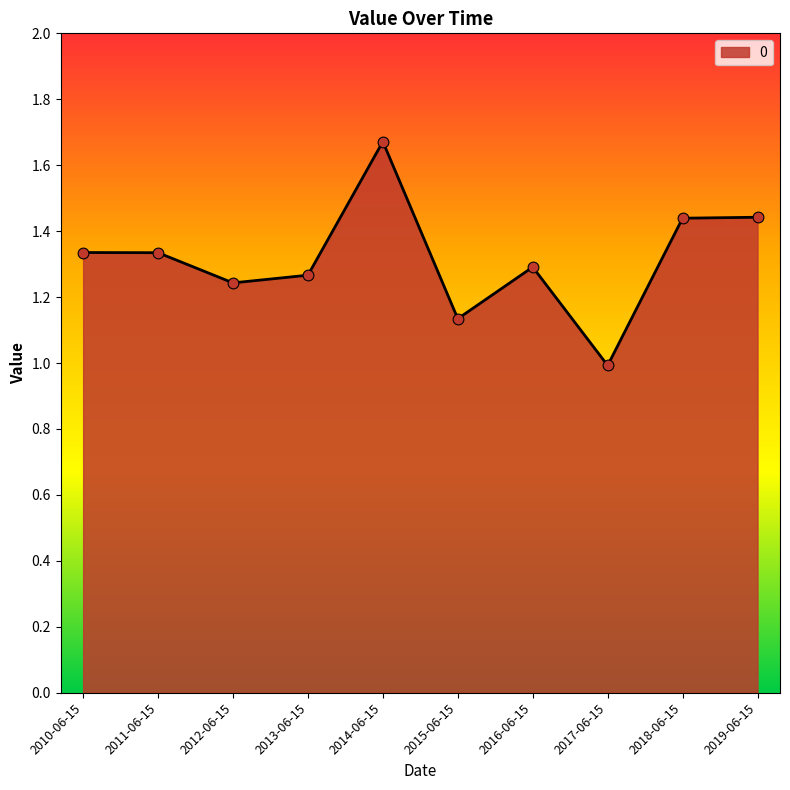

What is the change in value from 2010-06-15 to 2018-06-15?

+0.1